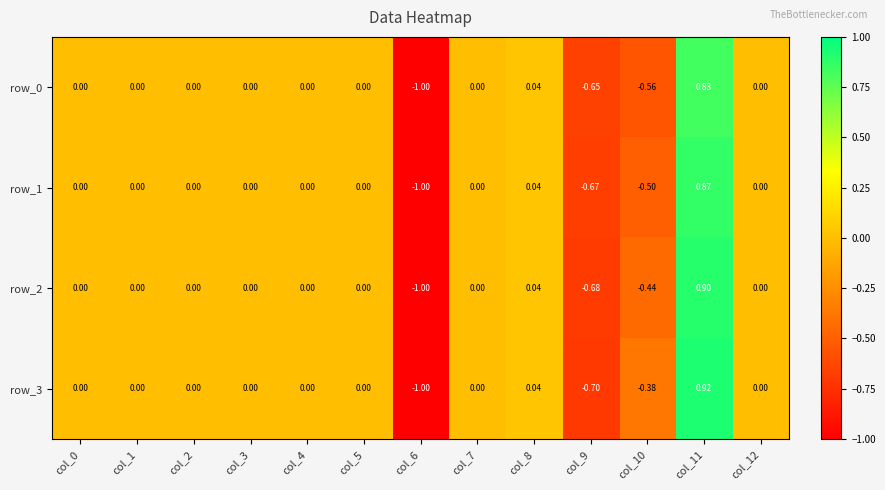

What is the highest value of the row_3 series?

0.9